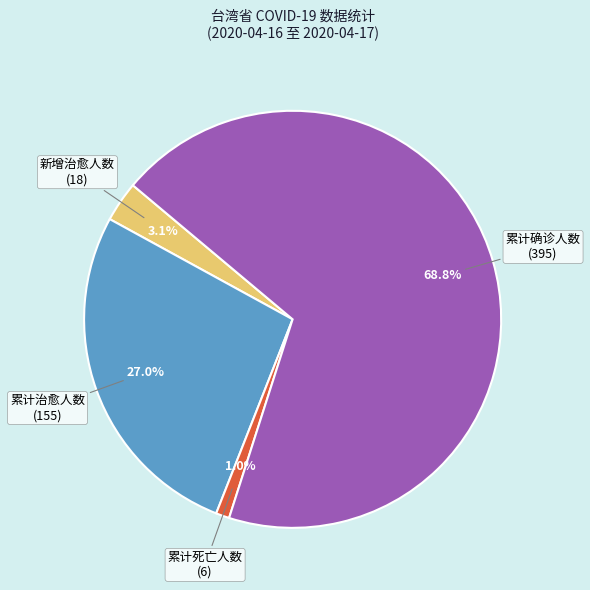

How many slices are in this pie chart?

4